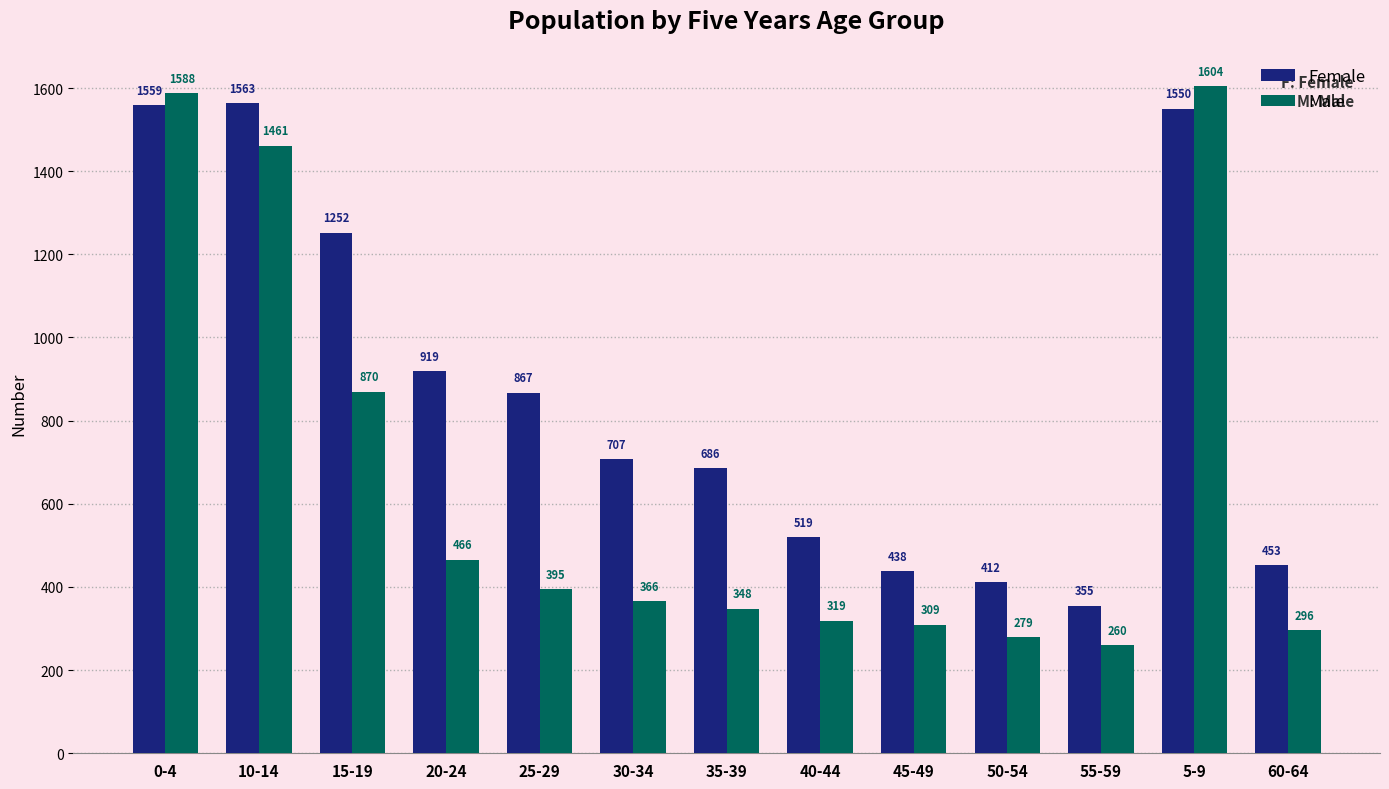

How many bars are there in total?

26